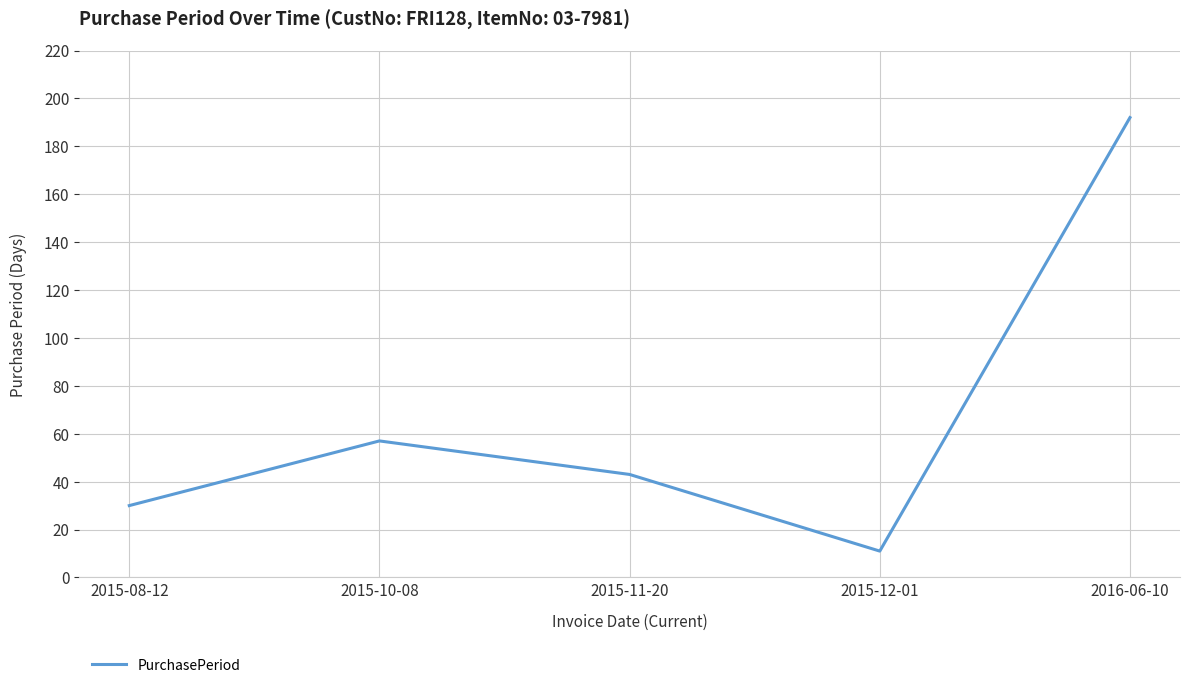

At which category does the data reach its first local peak?

2015-10-08